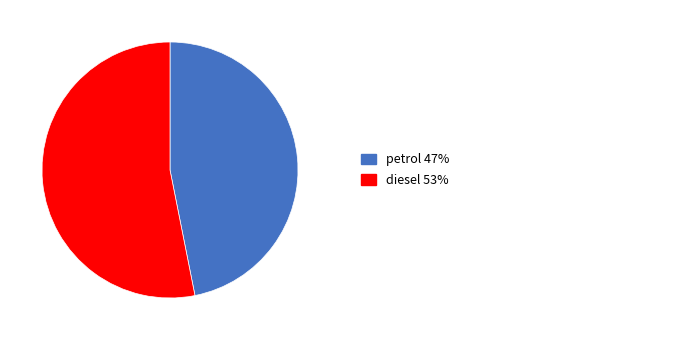

Is there any slice that represents more than half of the pie?

Yes